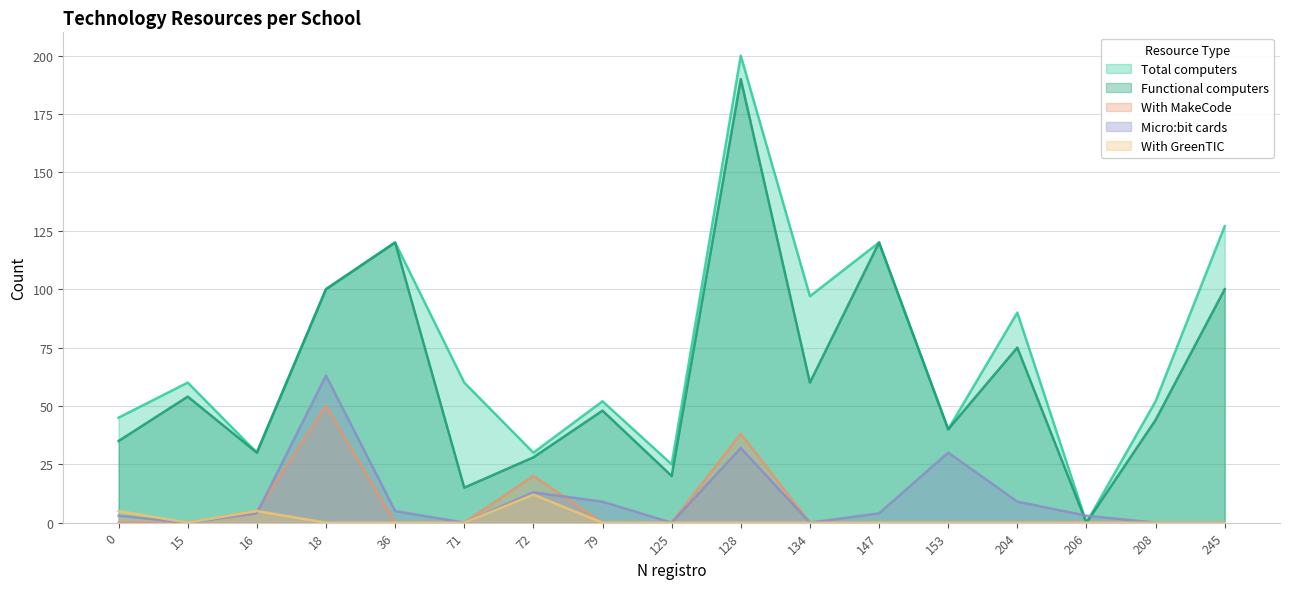

At which label does Micro:bit cards reach its peak?

18